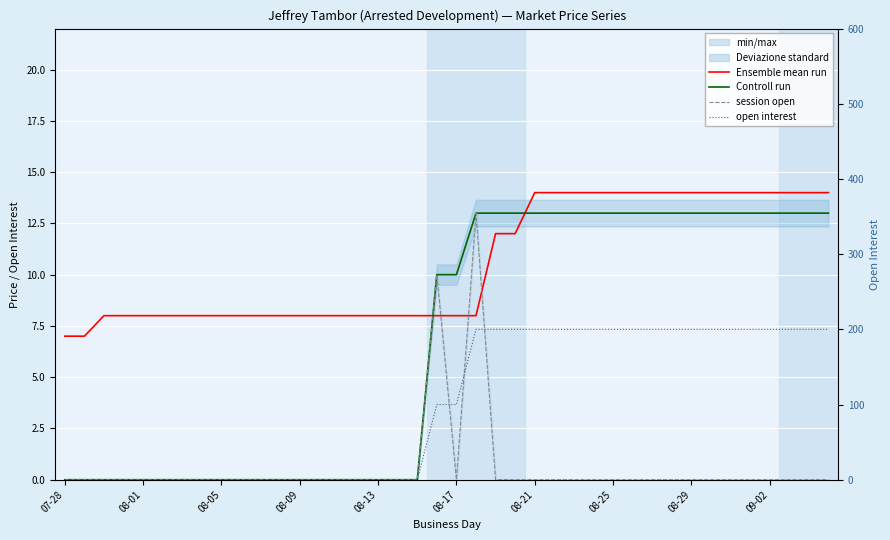

How many data points in Ensemble mean run are above 8?

18